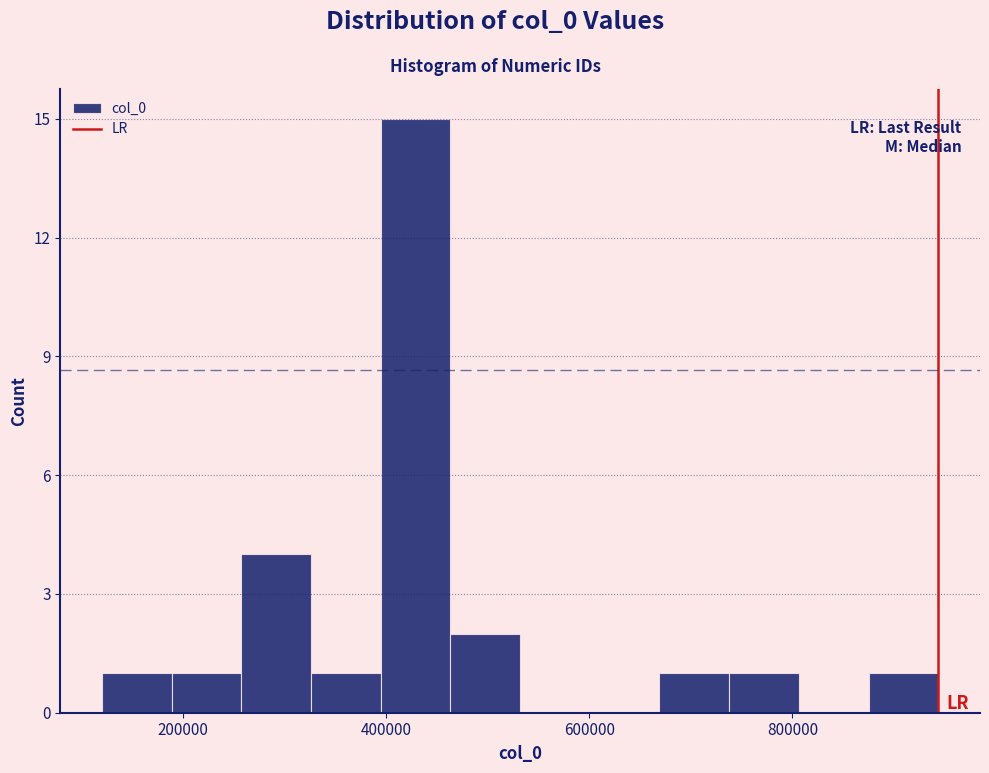

Read against the x-axis, roughly where is the centre of the tallest bar?

420000